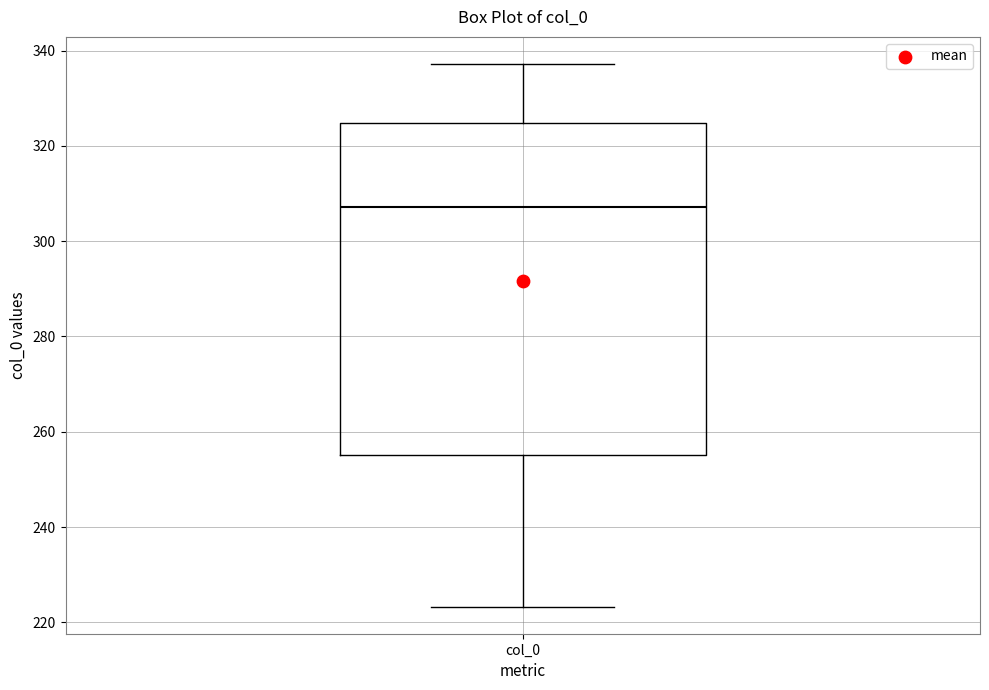

Read this box plot against the y-axis: the position of the median line, the range covered by the box, and the ends of both whiskers. The values are not printed on the chart, so give them approximately, as read against the axis.

median 308, box 256 to 324, whiskers 224 to 338